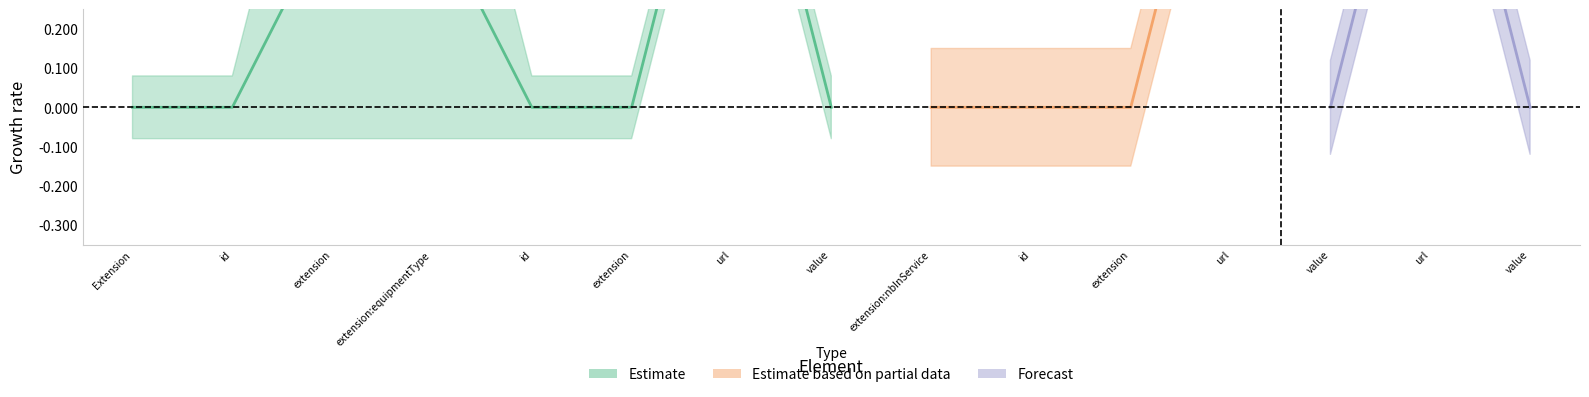

Reading left to right, what are all the values shown in this chart?

Min: Extension=0	Extension.id=0	Extension.extension=1	Extension.extension:equipmentType=1	Extension.extension:equipmentType.id=0	Extension.extension:equipmentType.extension=0	Extension.extension:equipmentType.url=1	Extension.extension:equipmentType.value=0	Extension.extension:nbInService=0	Extension.extension:nbInService.id=0	Extension.extension:nbInService.extension=0	Extension.extension:nbInService.url=1	Extension.extension:nbInService.value=0	Extension.url=1	Extension.value=0
Base Min: Extension=0	Extension.id=0	Extension.extension=0	Extension.extension:equipmentType=0	Extension.extension:equipmentType.id=0	Extension.extension:equipmentType.extension=0	Extension.extension:equipmentType.url=1	Extension.extension:equipmentType.value=0	Extension.extension:nbInService=0	Extension.extension:nbInService.id=0	Extension.extension:nbInService.extension=0	Extension.extension:nbInService.url=1	Extension.extension:nbInService.value=0	Extension.url=1	Extension.value=0